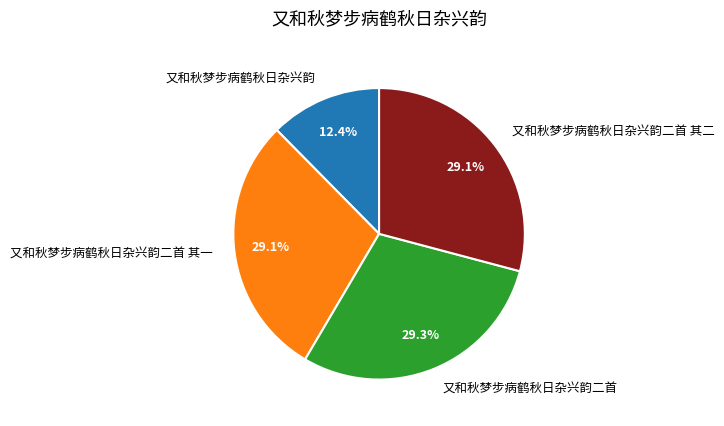

To the nearest percent, what is the difference between the largest and smallest slice percentages?

17%